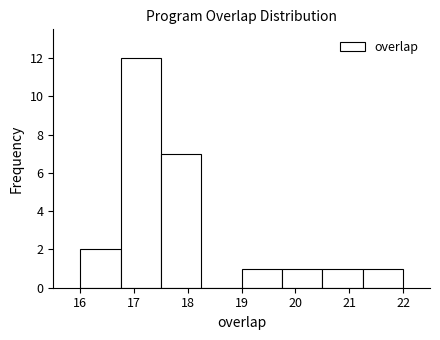

Reading left to right, transcribe this chart: for each bar, give the range it covers on the x-axis and its height. Neither the bar edges nor the heights are printed on the chart, so give them approximately, as read against the axes.

16.00 to 16.75: 2
16.75 to 17.50: 12
17.50 to 18.25: 7
18.25 to 19.00: 0
19.00 to 19.75: 1
19.75 to 20.50: 1
20.50 to 21.25: 1
21.25 to 22.00: 1